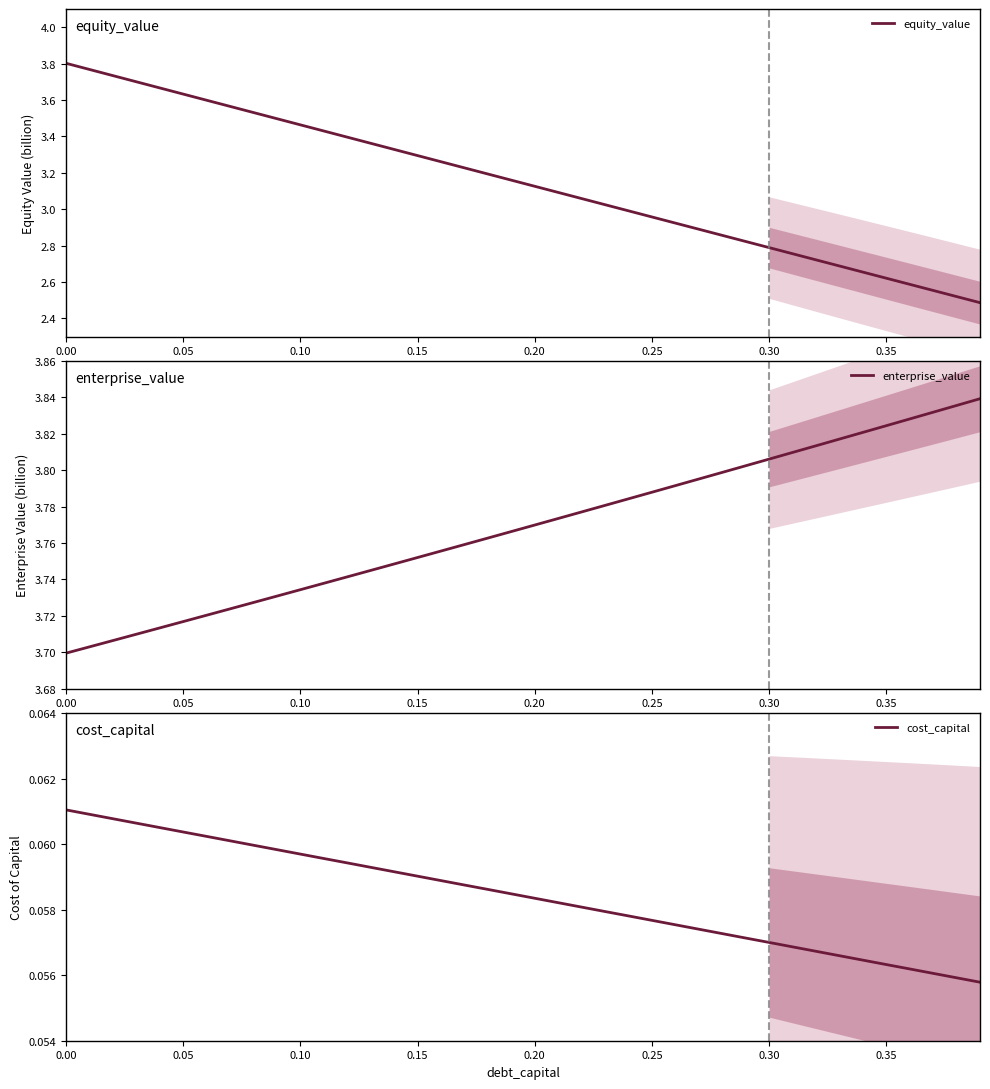

Count the enterprise_value values in the range 3 to 4.

40